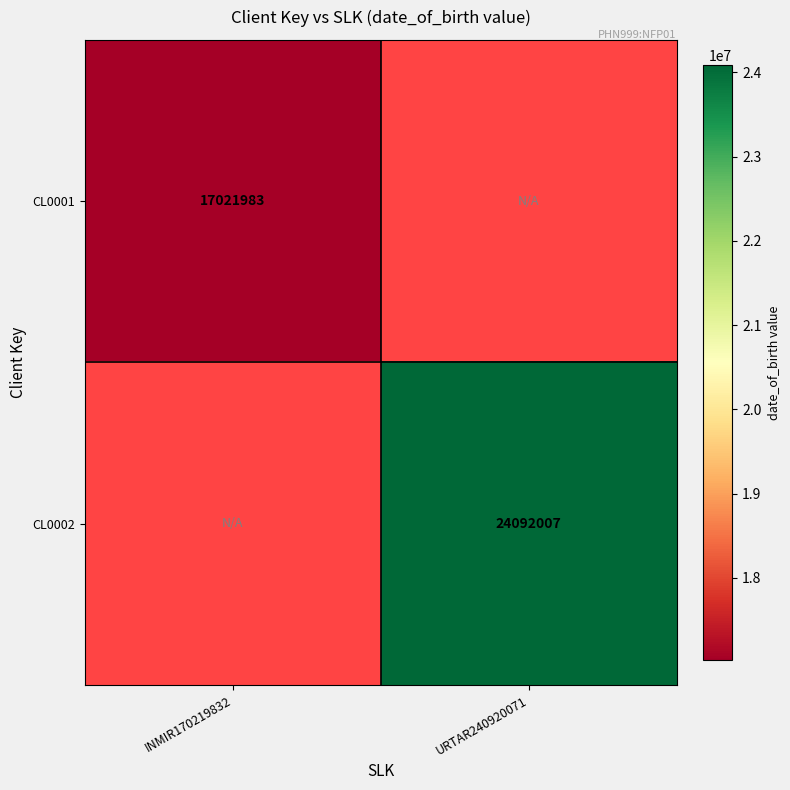

How many distinct data groups are displayed?

2